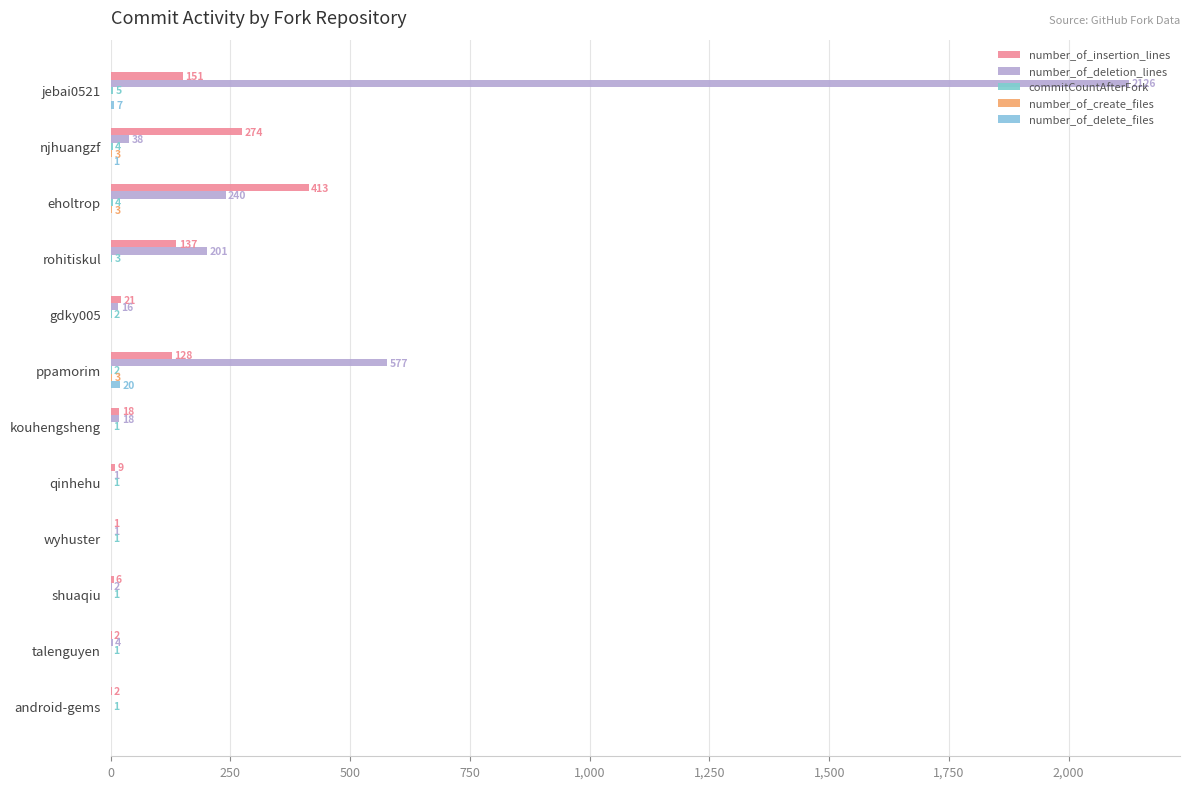

How many positive values does the number_of_deletion_lines series have?

11